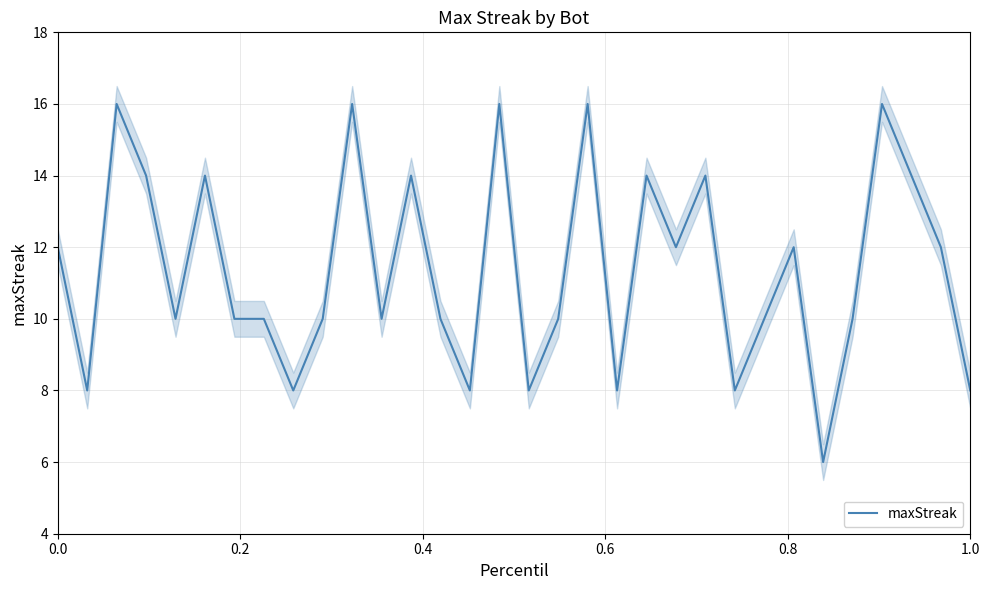

What is the maximum value shown in the chart?

16